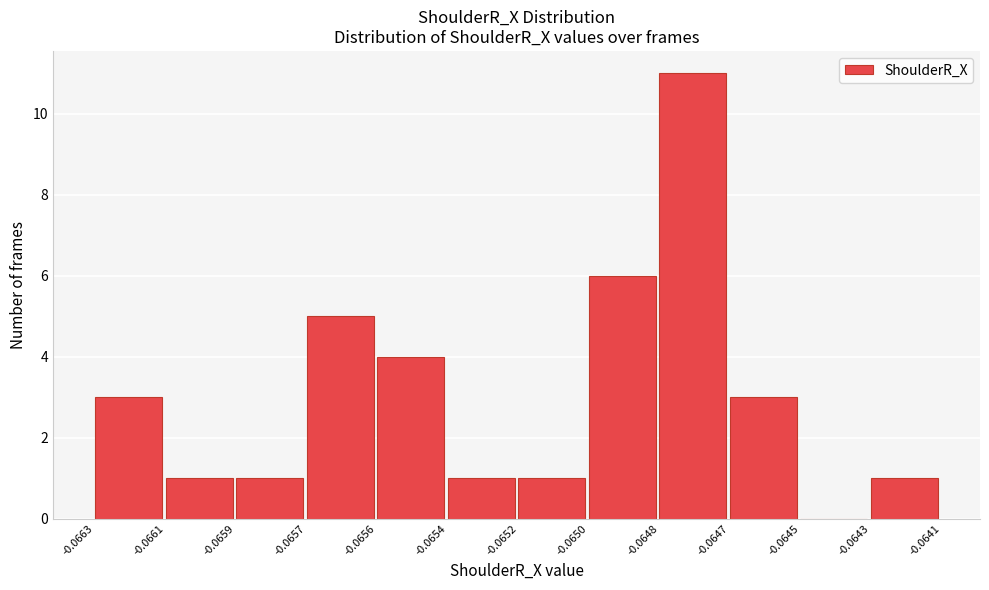

Reading right to left, list all the values displayed in this chart.

-0.0643=1	-0.0645=0	-0.0647=3	-0.0648=11	-0.0650=6	-0.0652=1	-0.0654=1	-0.0656=4	-0.0657=5	-0.0659=1	-0.0661=1	-0.0663=3